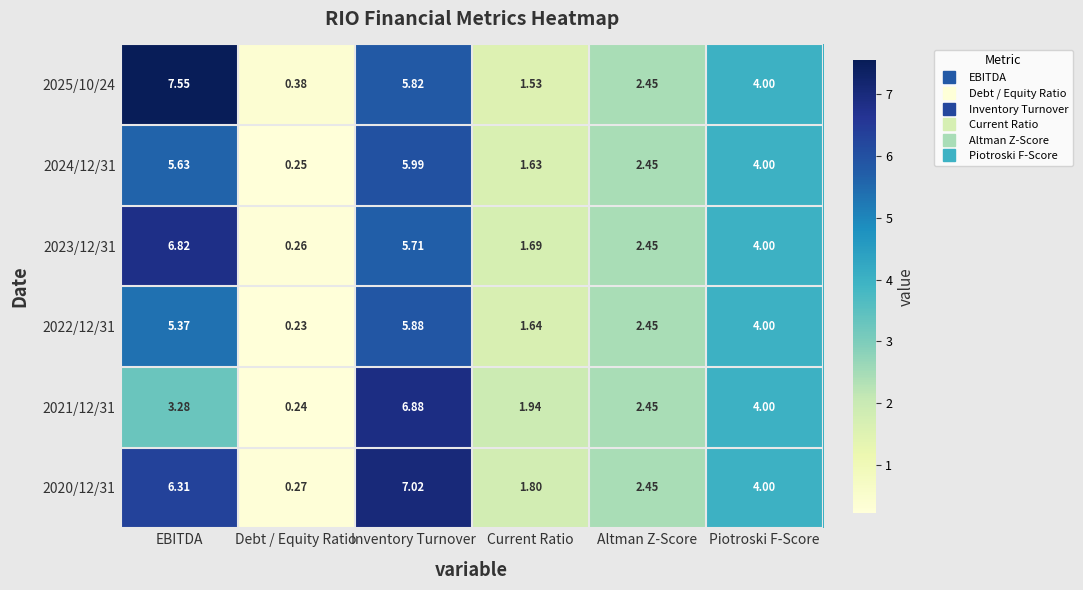

At which label does 2022/12/31 reach its peak?

Inventory Turnover